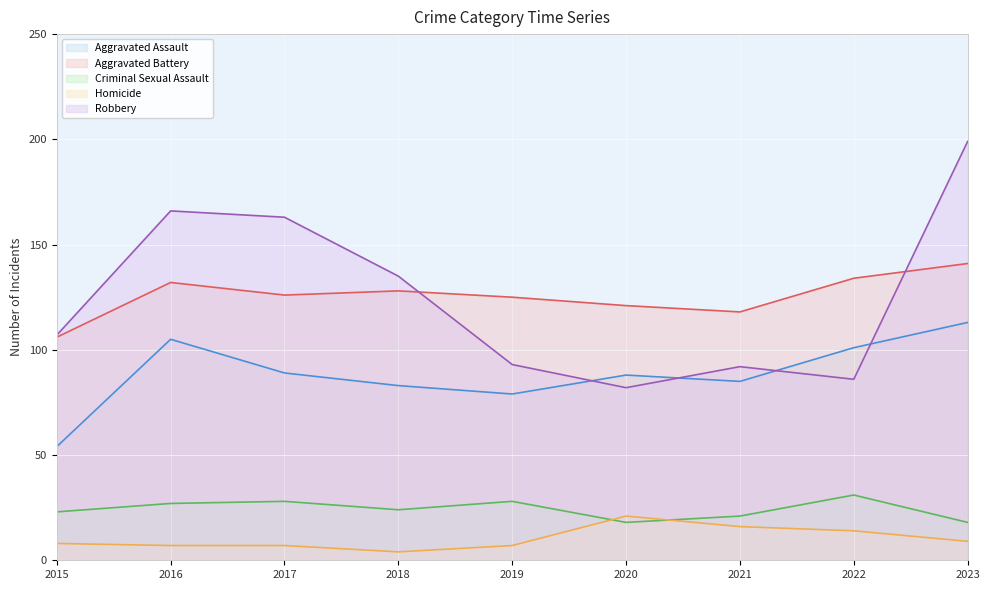

Does the chart display data point markers on the line(s)?

No